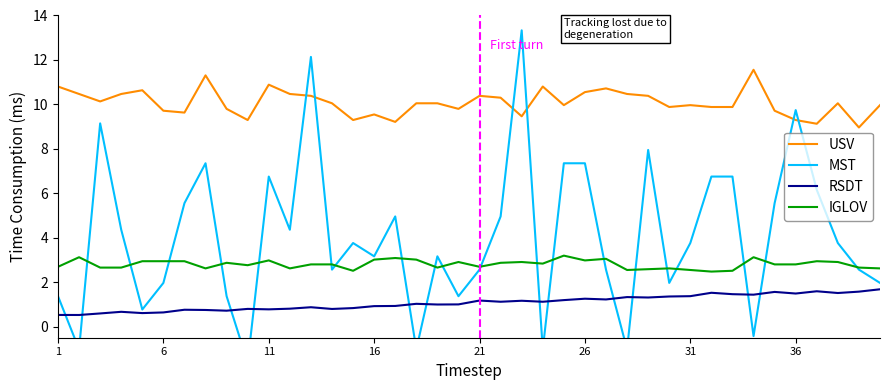

What is the lowest value of the RSDT series?

0.5